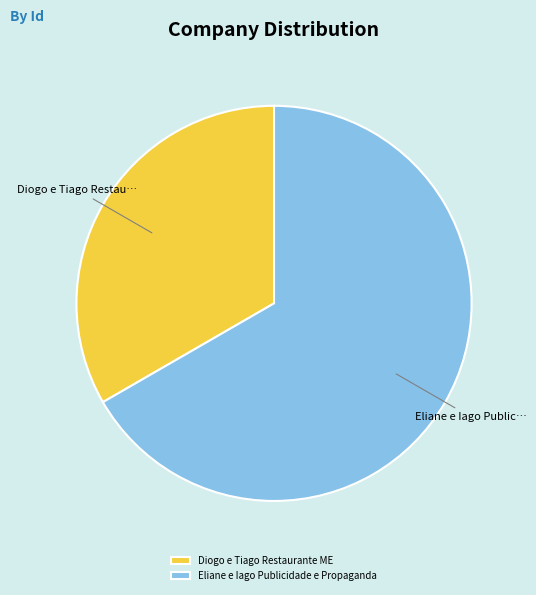

The Diogo e Tiago Restaurante ME slice represents 33% of the pie. True or false?

True